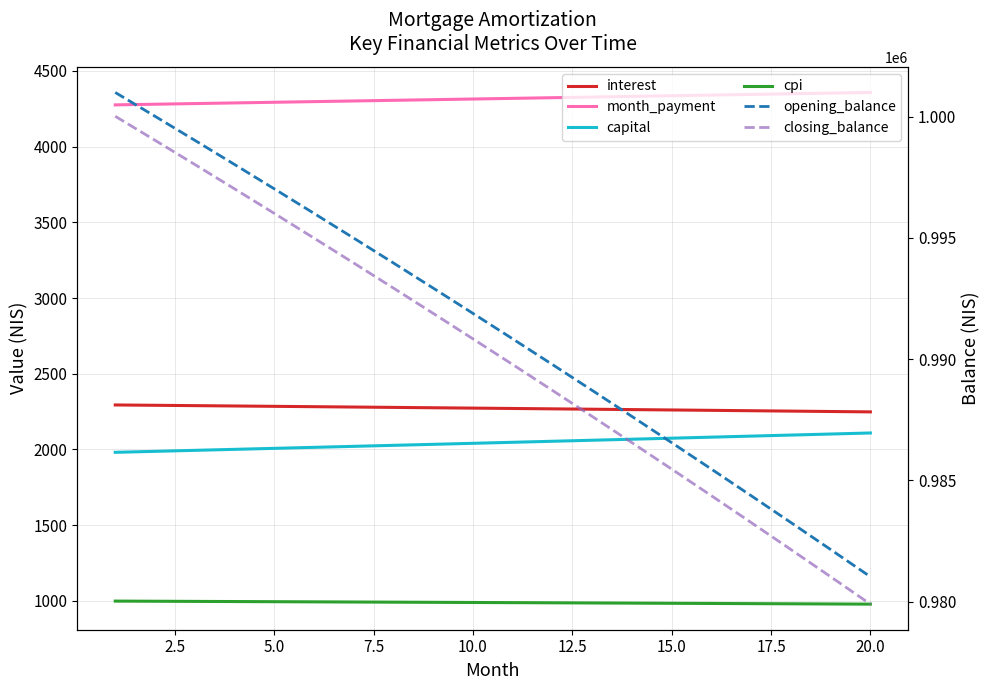

How many data points in month_payment are above 4318?

10